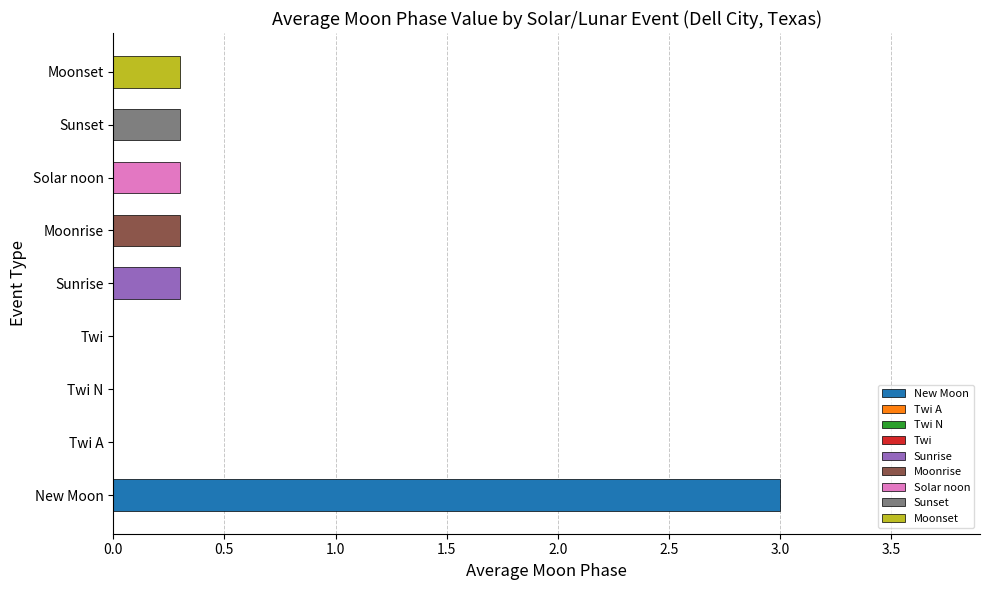

Which category has the highest value across all series?

New Moon